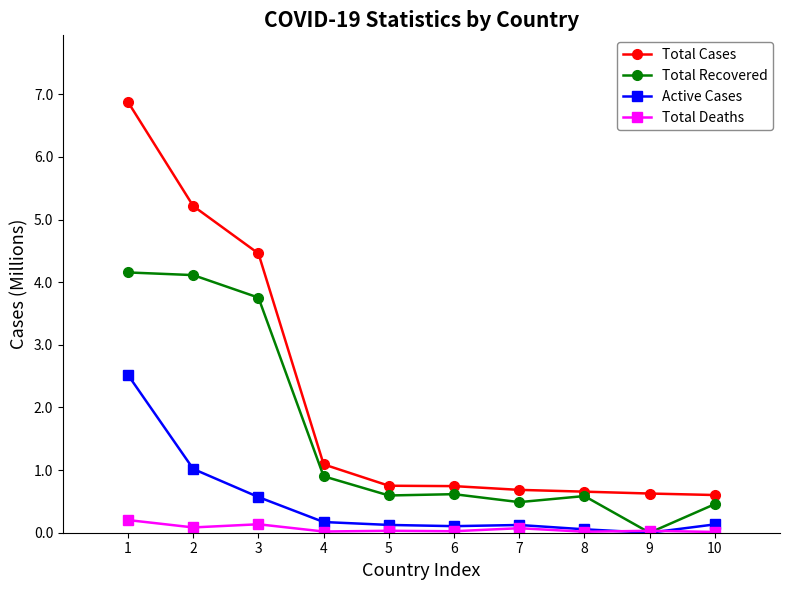

List the series in order of their overall mean, lowest first.

Total Deaths, Active Cases, Total Recovered, Total Cases